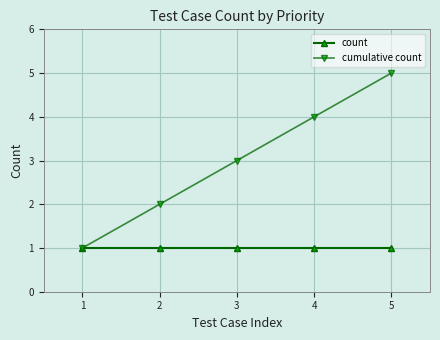

Which series has the largest range (max minus min)?

cumulative count